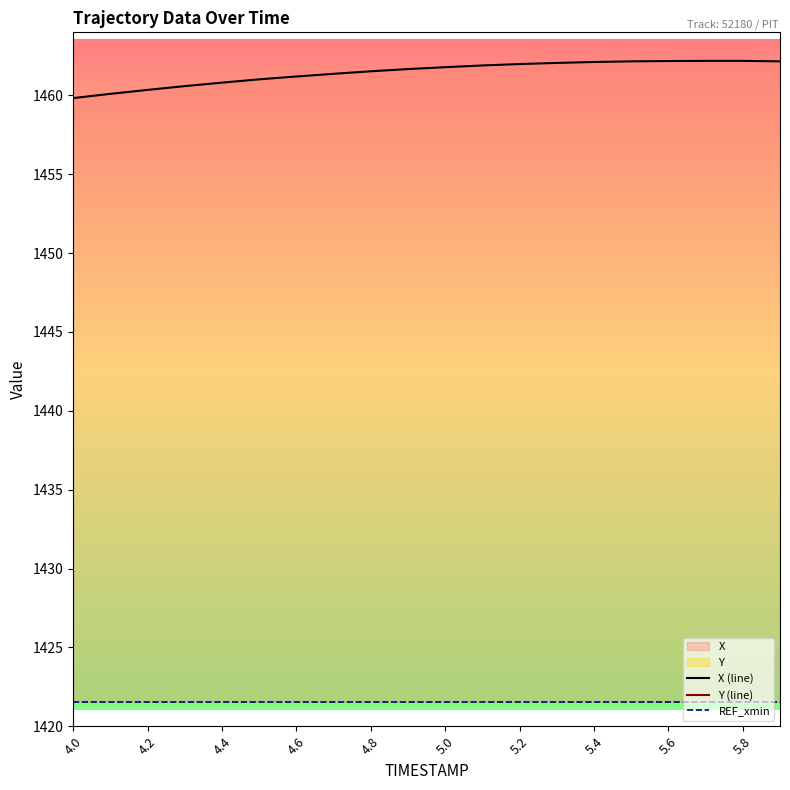

How many series are shown in this chart?

3